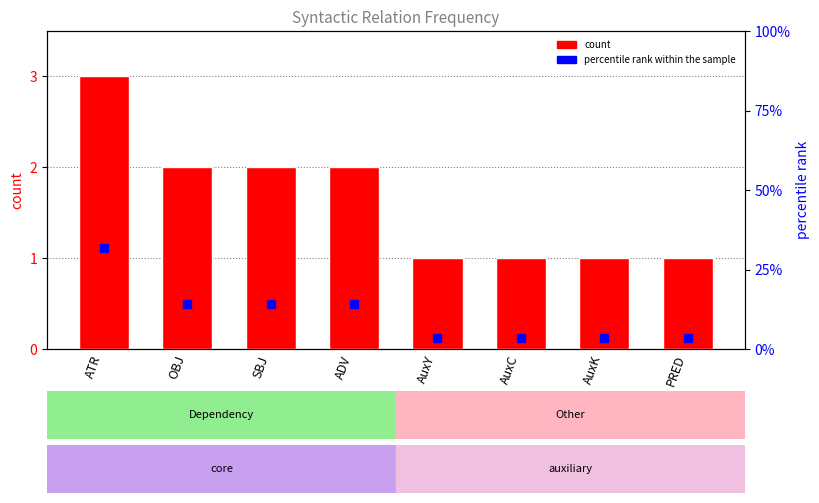

Read the value at SBJ.

2